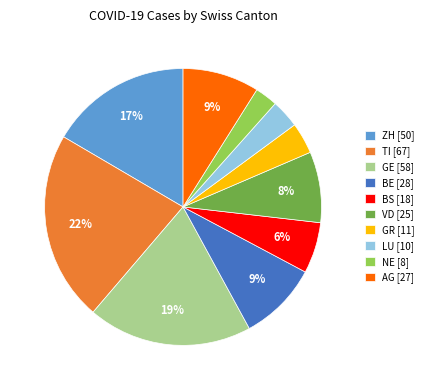

To the nearest percent, what is the difference between the AG [27] and NE [8] slice percentages?

6%